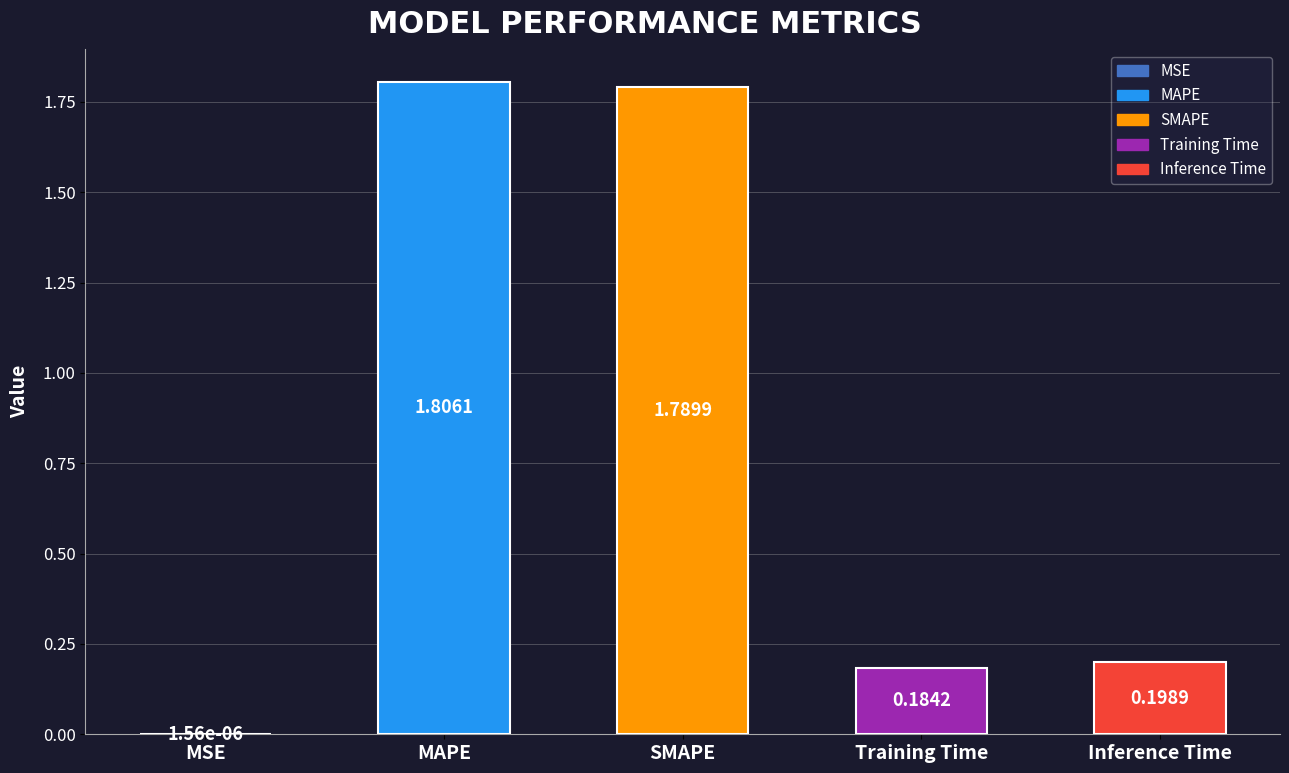

The value at SMAPE is 0.6. True or false?

False